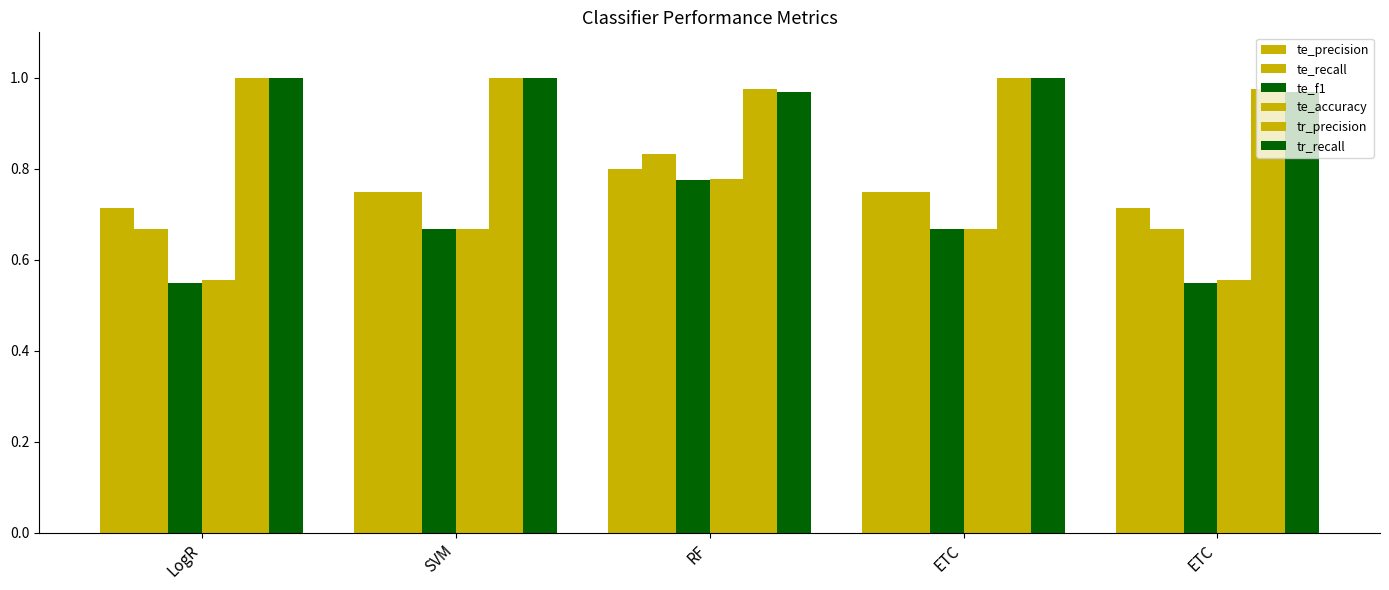

What is the difference between the maximum and second lowest values in the te_precision series?

0.1